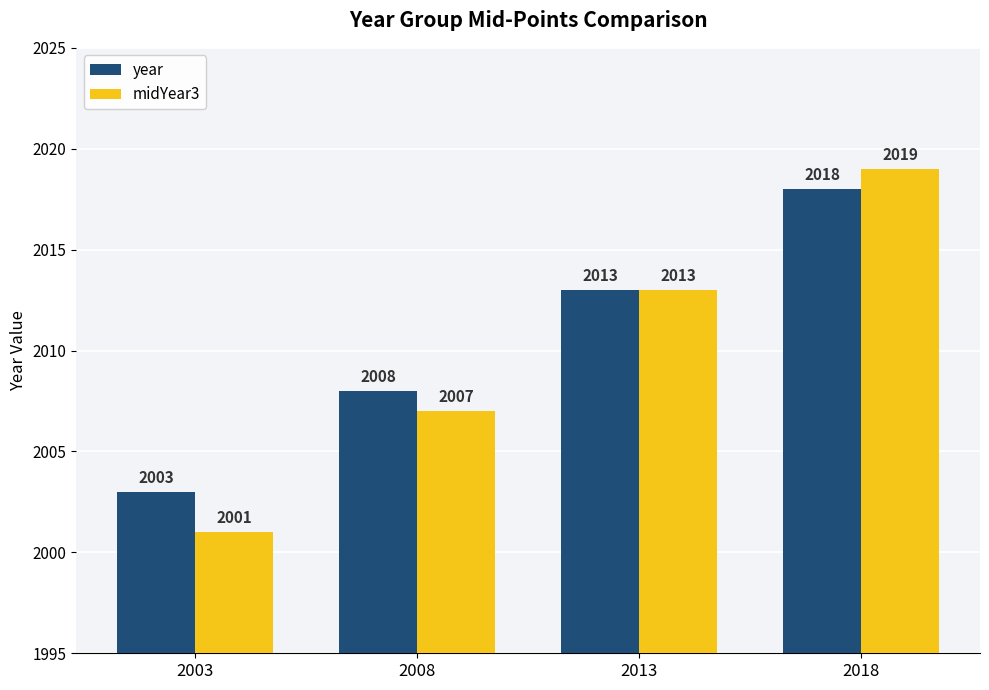

List the series in order of their overall mean, lowest first.

midYear3, year